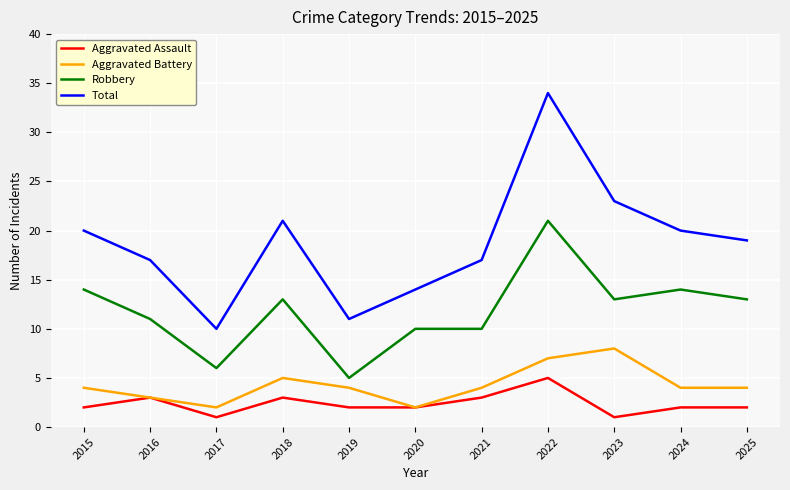

Reading right to left, extract all data points from this chart.

Aggravated Assault: 2	2	1	5	3	2	2	3	1	3	2
Aggravated Battery: 4	4	8	7	4	2	4	5	2	3	4
Robbery: 13	14	13	21	10	10	5	13	6	11	14
Total: 19	20	23	34	17	14	11	21	10	17	20